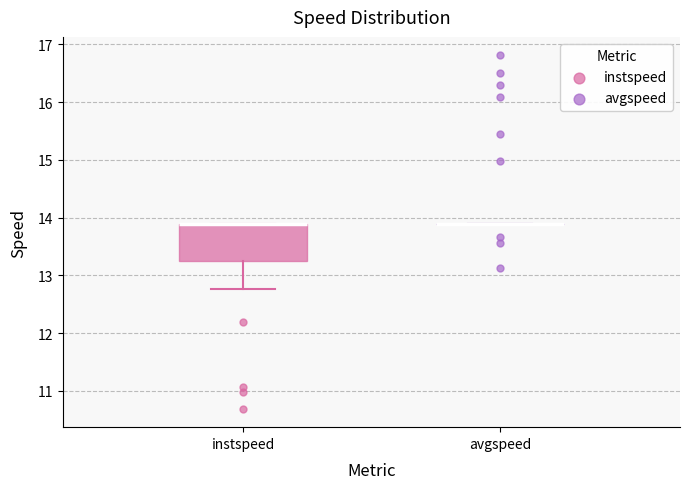

Reading left to right, read every box against the y-axis: the position of its median line, the range the box covers, and the ends of its whiskers. The values are not printed on the chart, so give them approximately, as read against the axis.

instspeed: median 13.9 (drawn on the box's upper edge), box 13.3 to 13.9, whiskers 12.8 to 13.9
avgspeed: box collapsed to a line at 13.9, whiskers 13.9 to 13.9